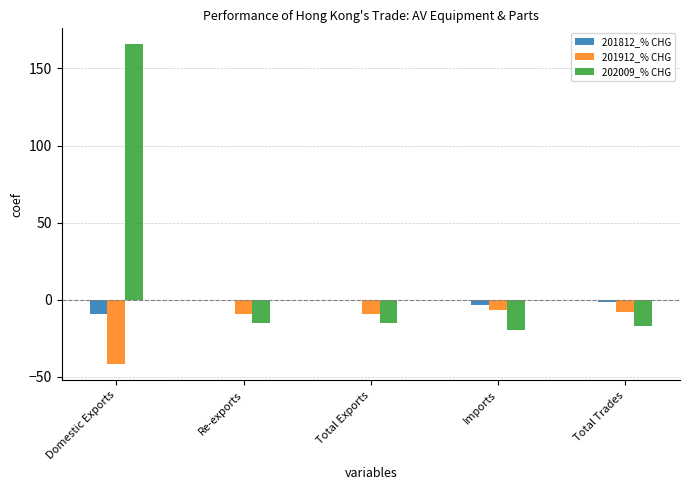

What is the sum of all 202009_% CHG values?

98.8